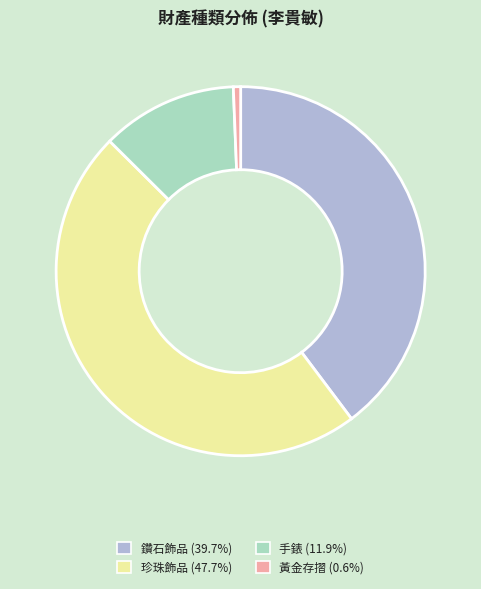

Is 鑽石飾品 the majority of the pie?

No